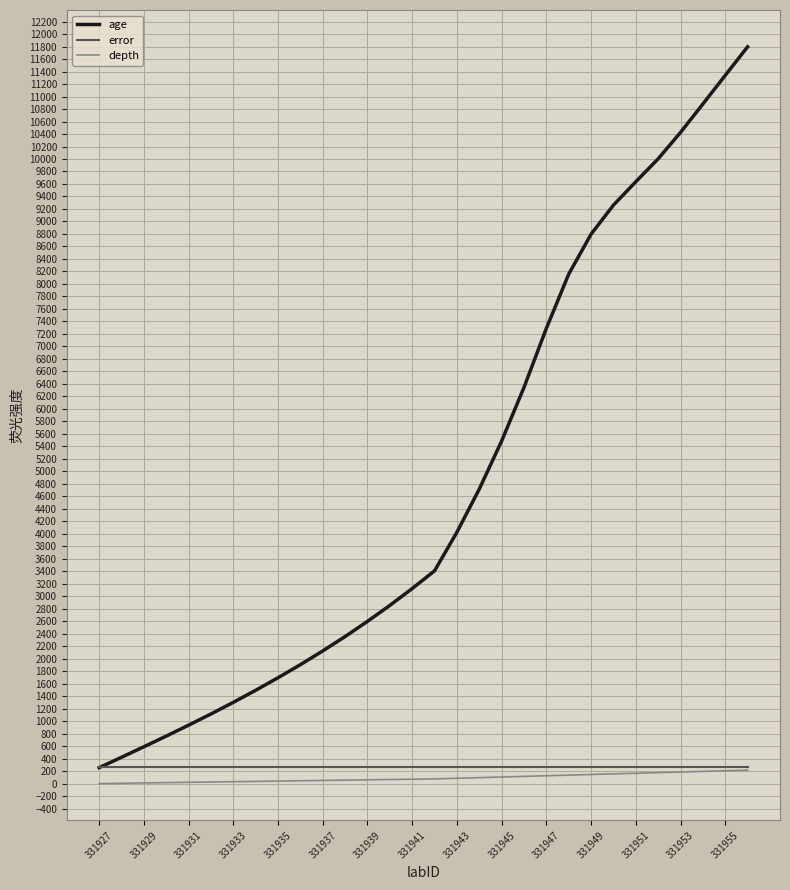

What is the lowest value of the error series?

266